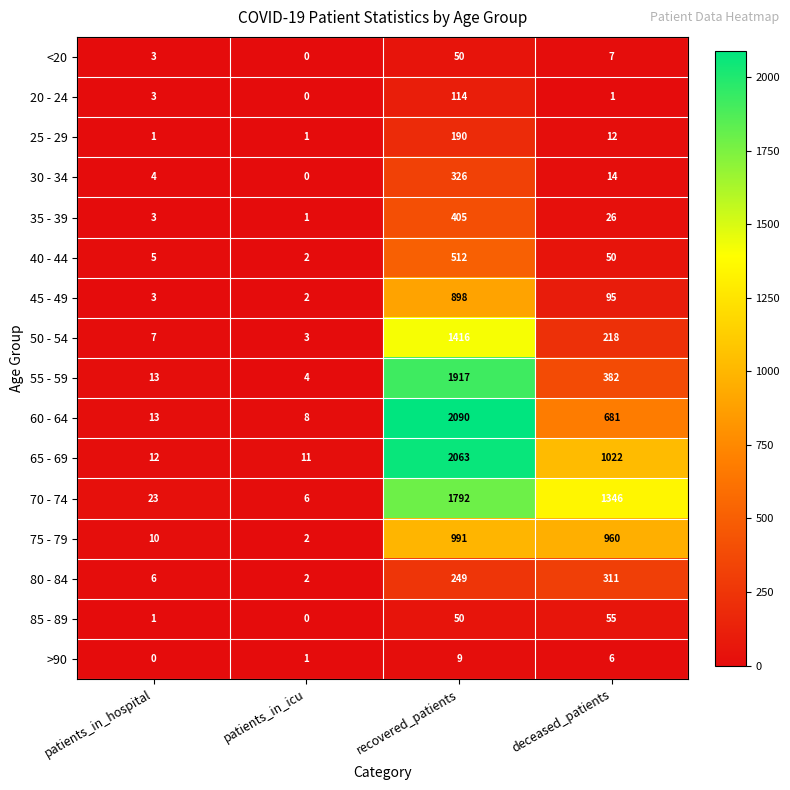

Rank the categories by 75 - 79 value from highest to lowest.

recovered_patients, deceased_patients, patients_in_hospital, patients_in_icu